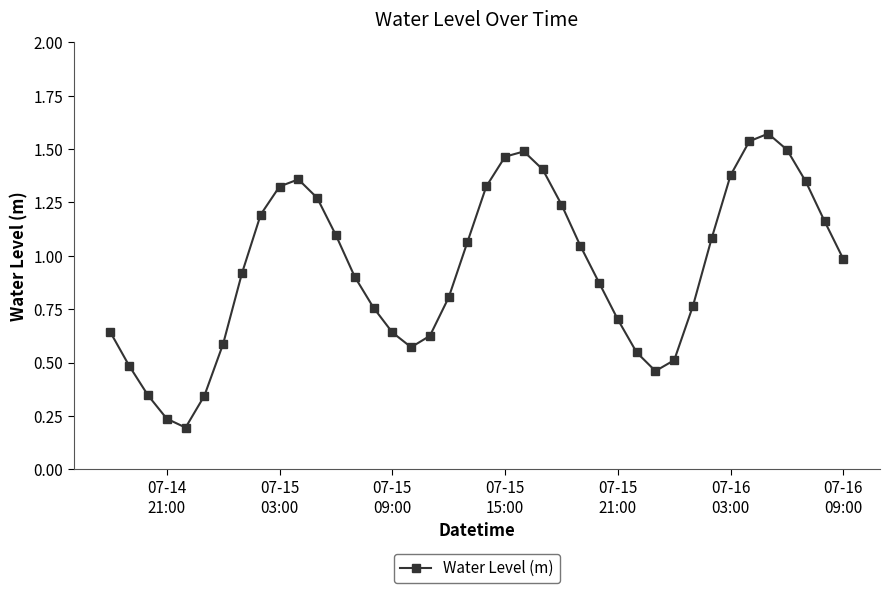

How many lines are shown in the chart?

1